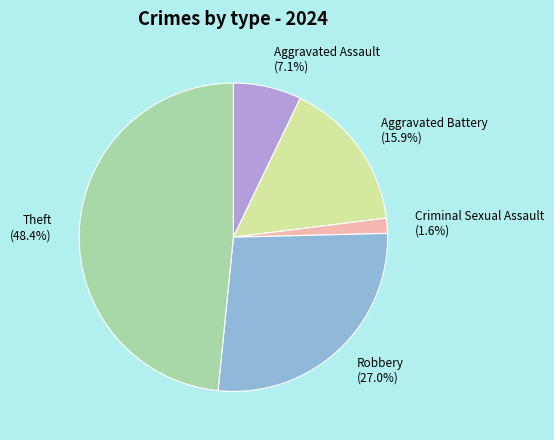

The Aggravated Assault slice represents 7% of the pie. True or false?

True